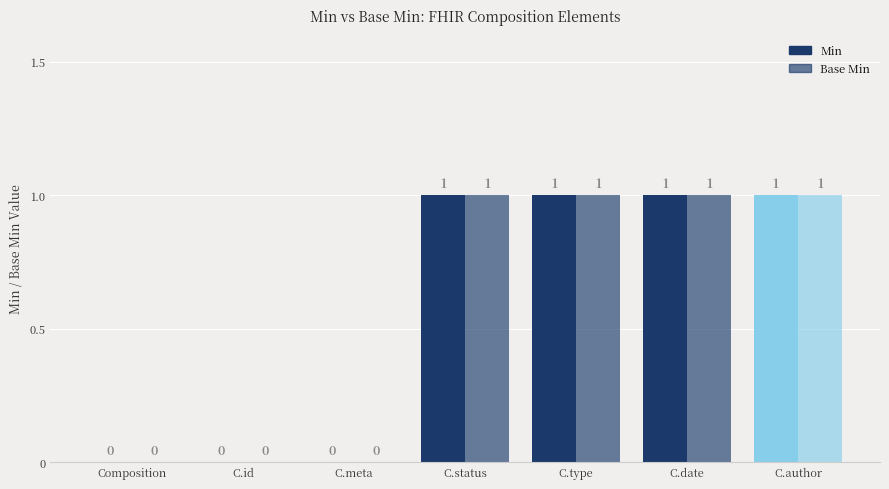

The value of Min at C.id is 0. True or false?

True